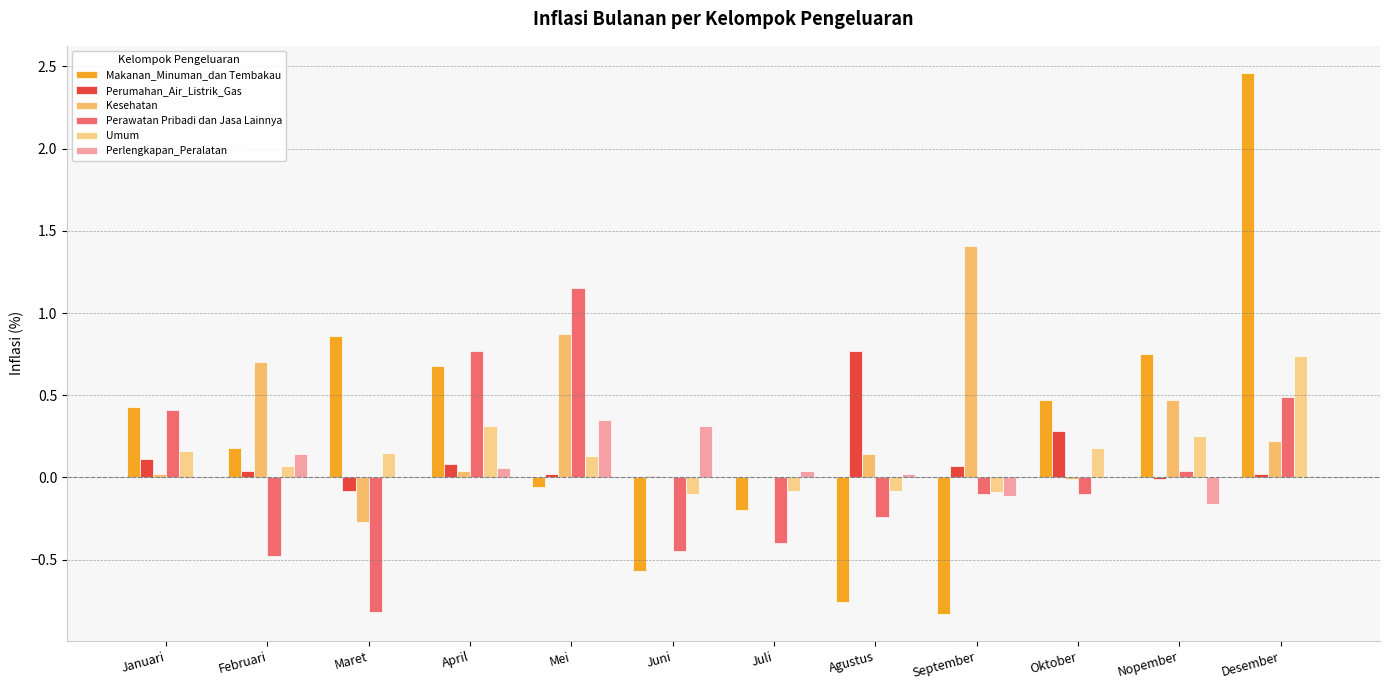

What is the difference between the maximum and second lowest values in the Perlengkapan_Peralatan series?

0.5